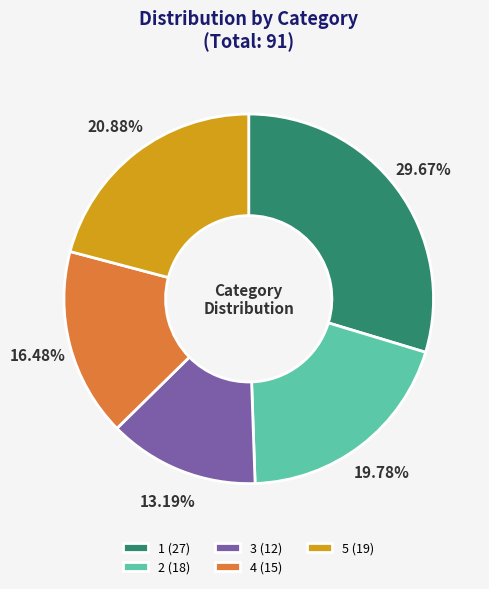

Which has a higher value, 1 or 4?

1